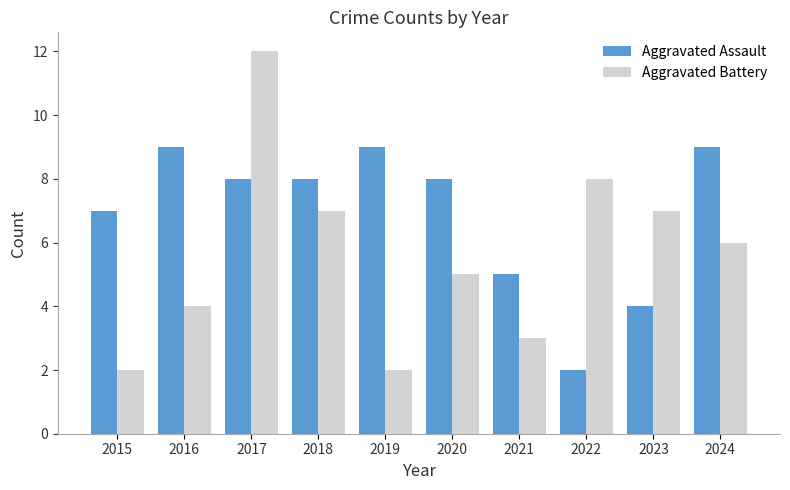

How many groups of bars are there?

10